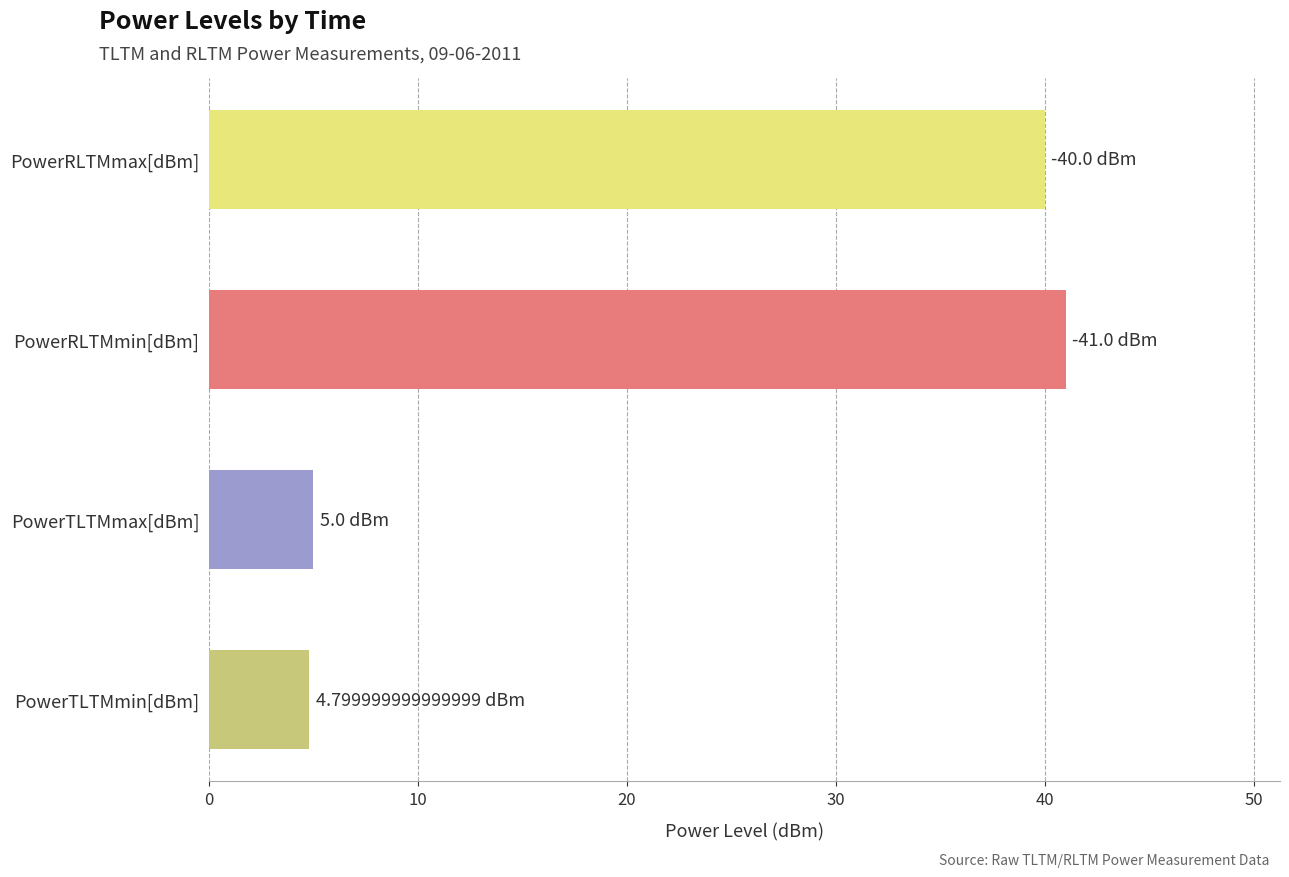

What is the label of the 3rd bar from the bottom?

PowerRLTMmin[dBm]